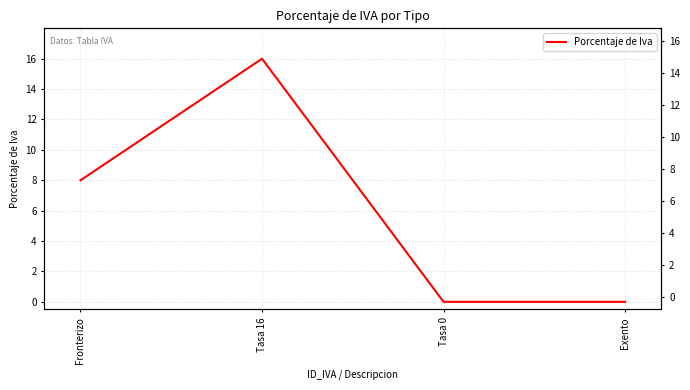

Where is the first local maximum?

Tasa 16